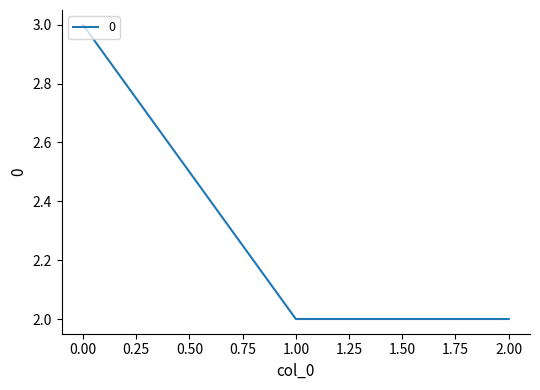

What position from the right is 1.00?

2